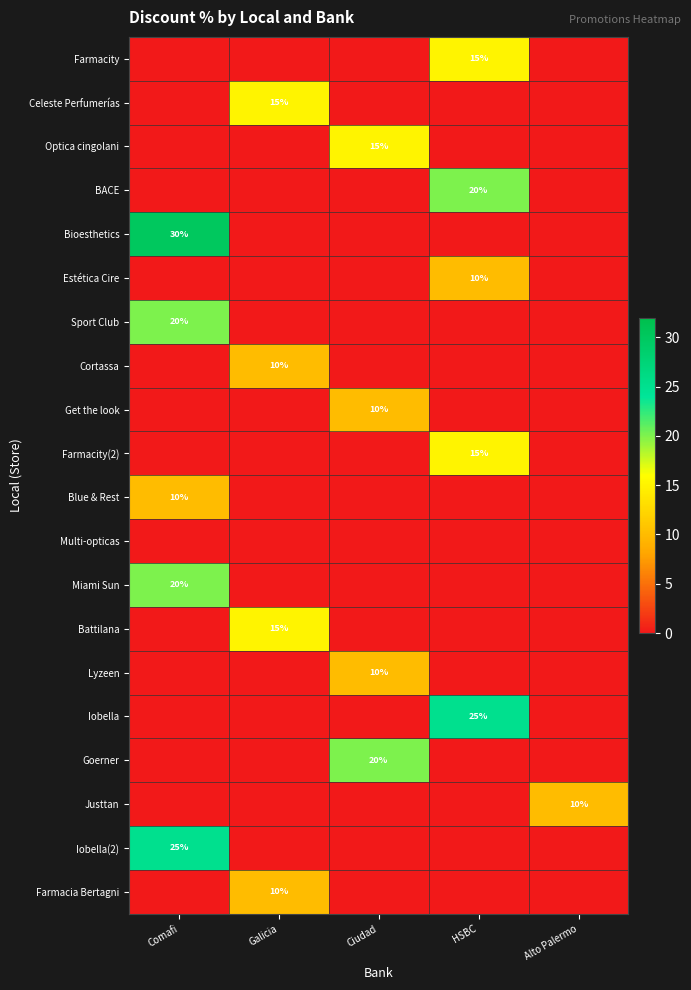

What is the difference between the highest and lowest values at Ciudad?

20